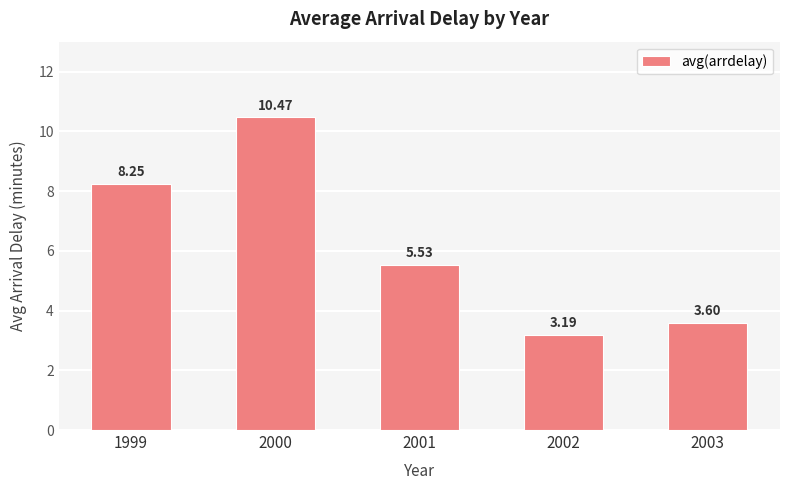

At which label is the value closest to 6?

2001